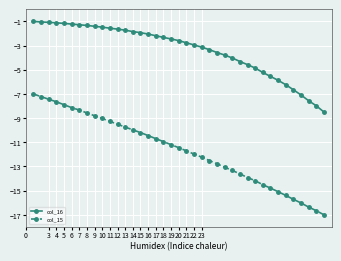

What is the greatest value displayed?

-1.0